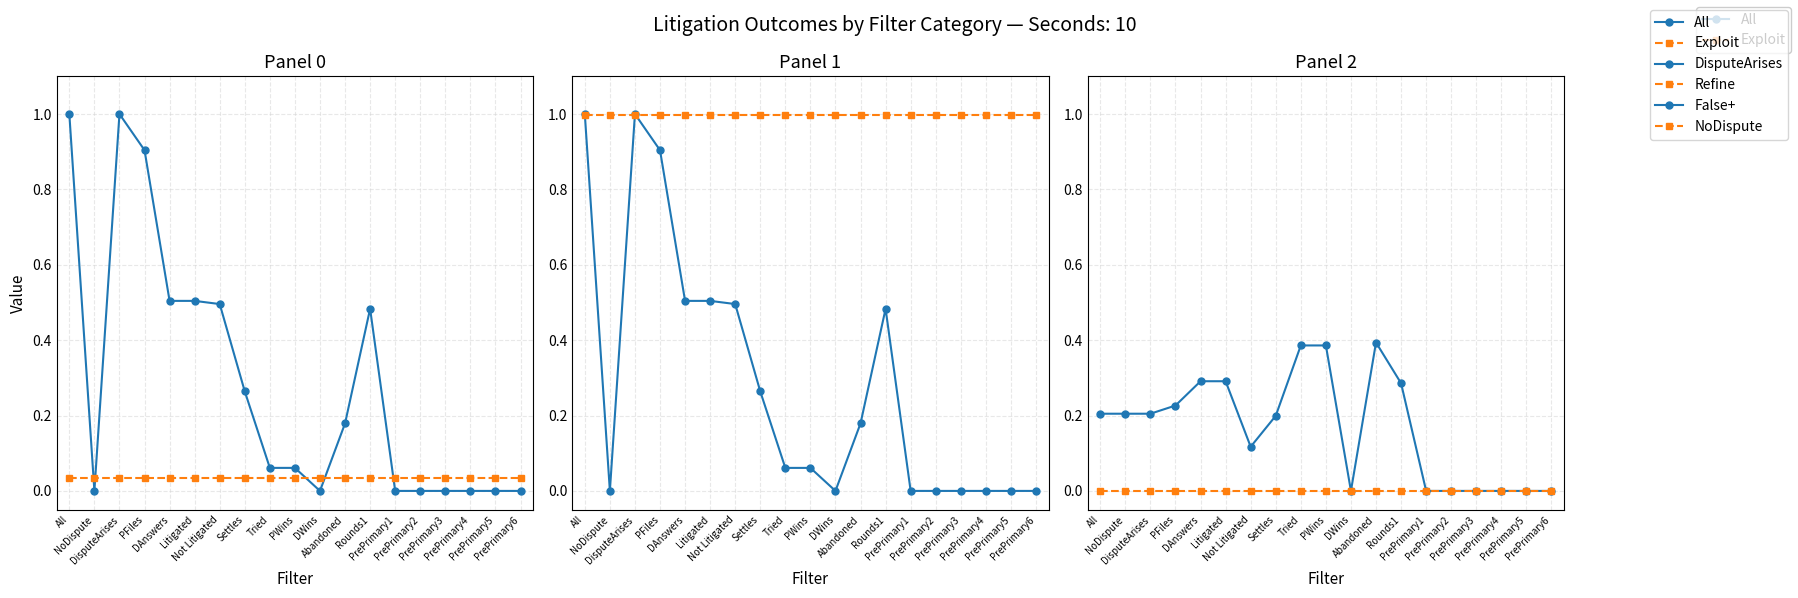

At which category does the chart reach its peak across all series?

All